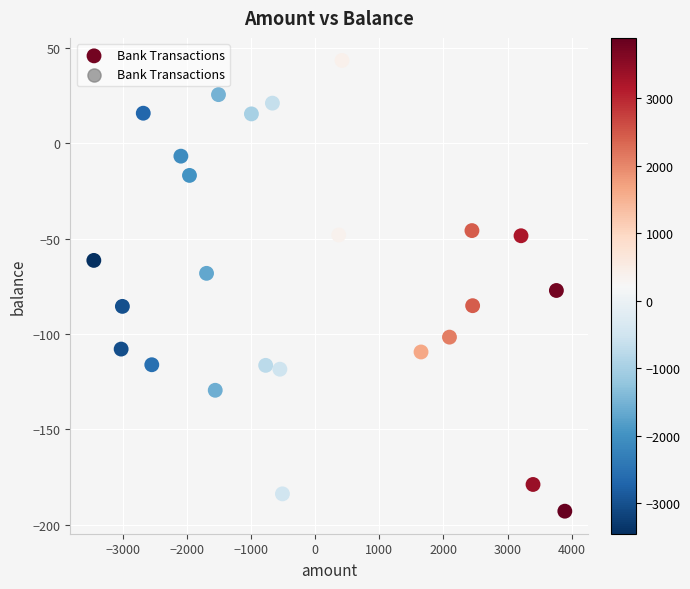

What is the range of X values (max minus min)?

7347.6